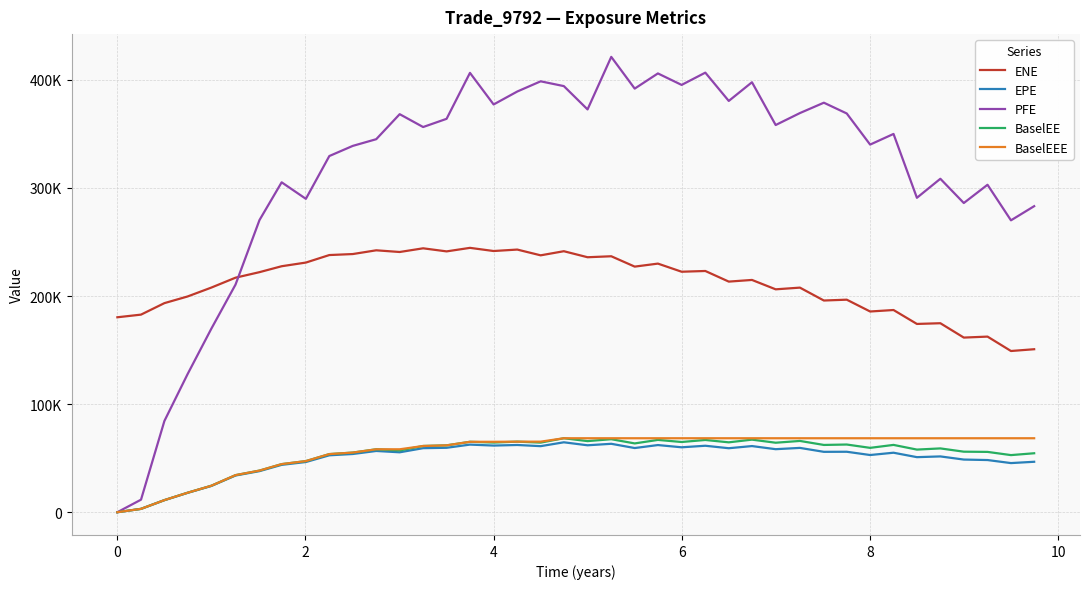

What are all the series names shown in the legend?

ENE, EPE, PFE, BaselEE, BaselEEE